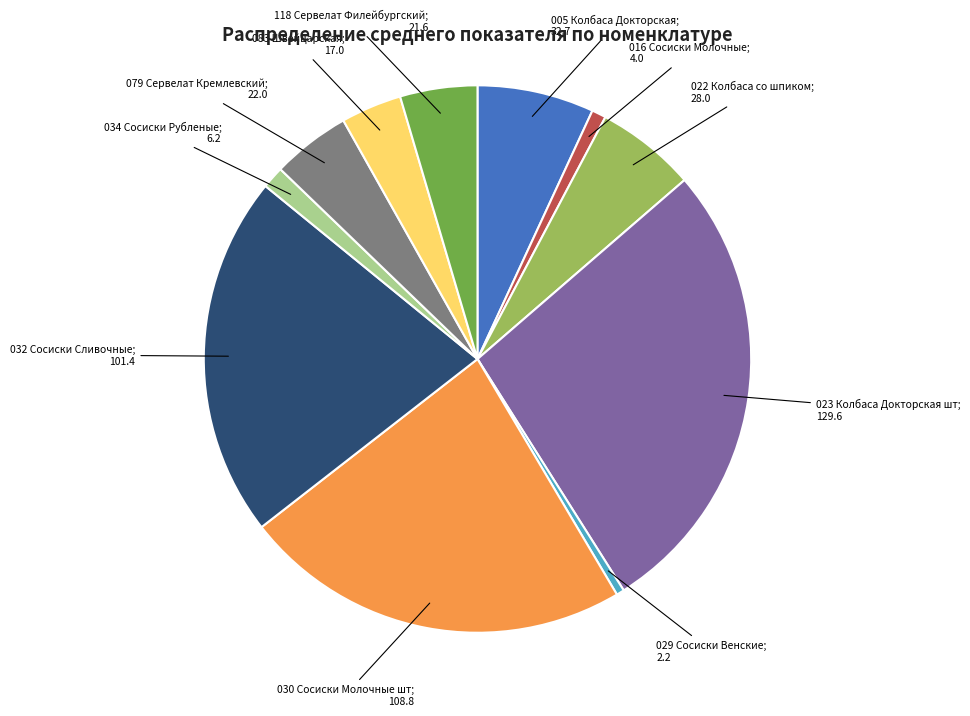

Is there a majority slice in this chart?

No